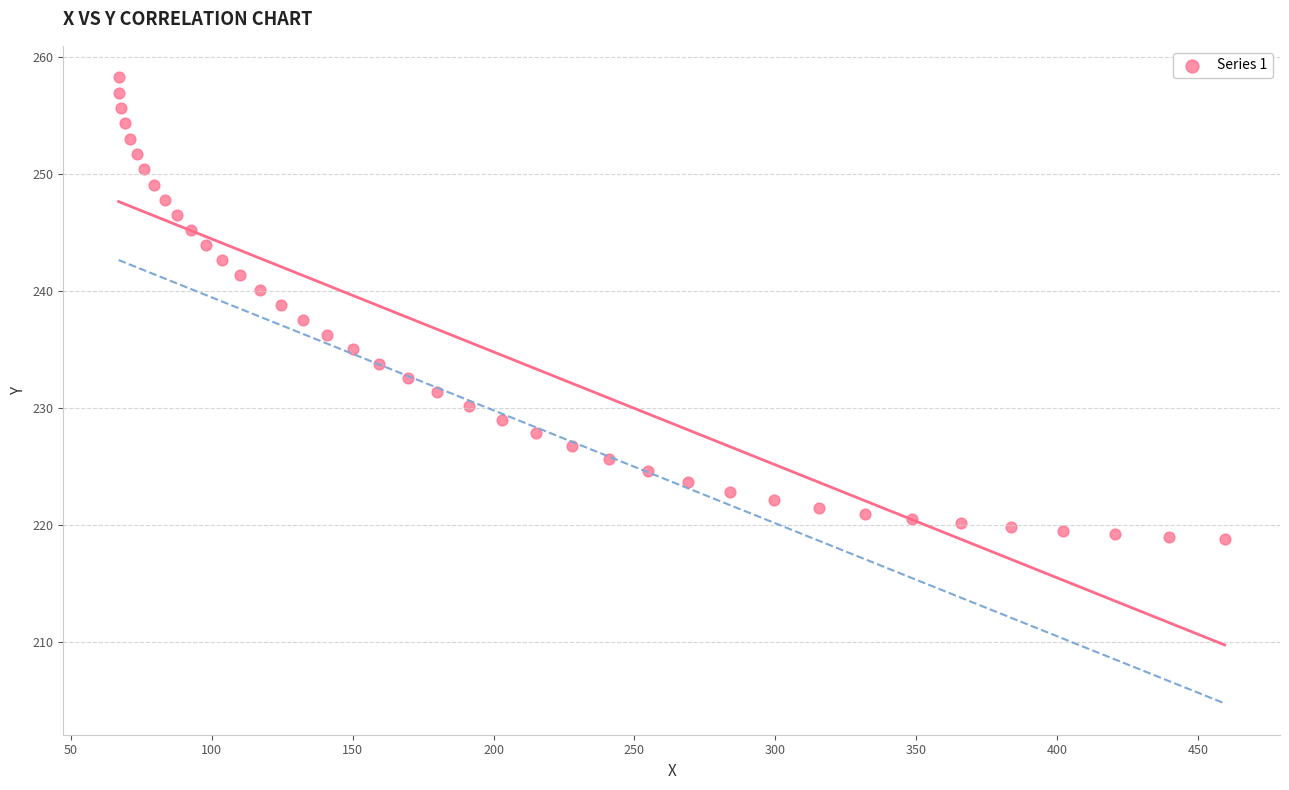

What is the range of Y values (max minus min)?

39.5